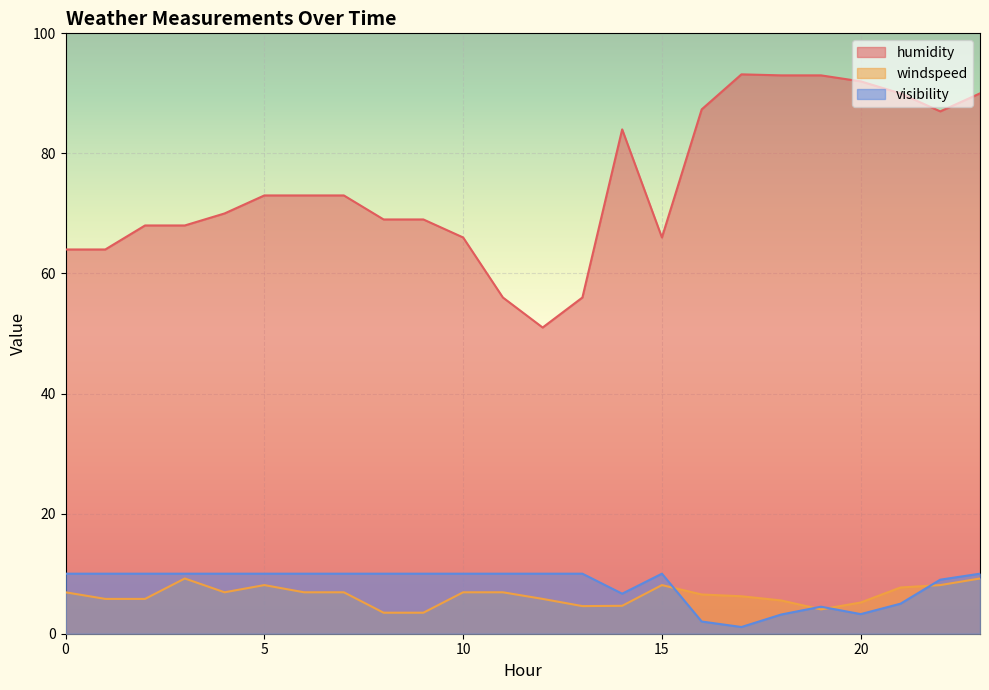

Is the value of windspeed at 9 greater than the value of humidity at 3?

No